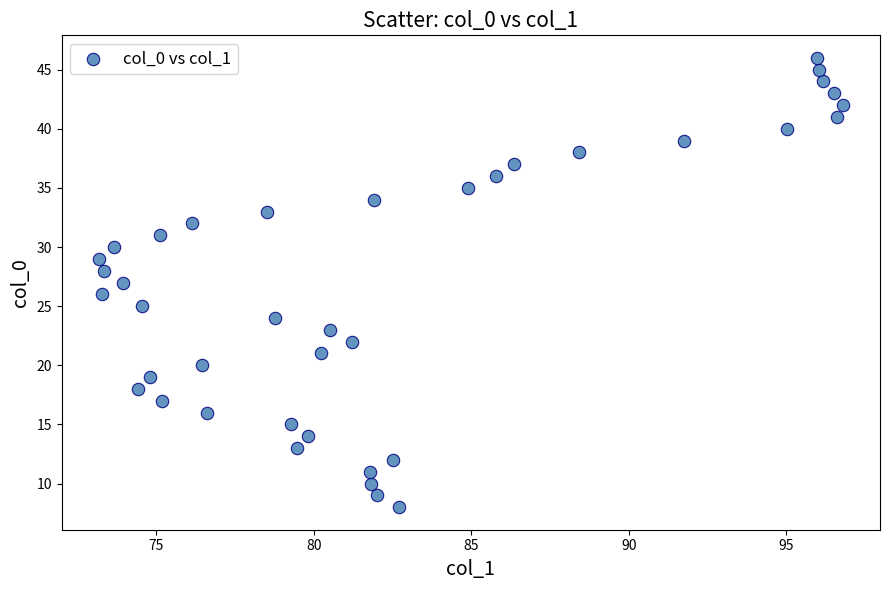

What is the range of Y values (max minus min)?

38